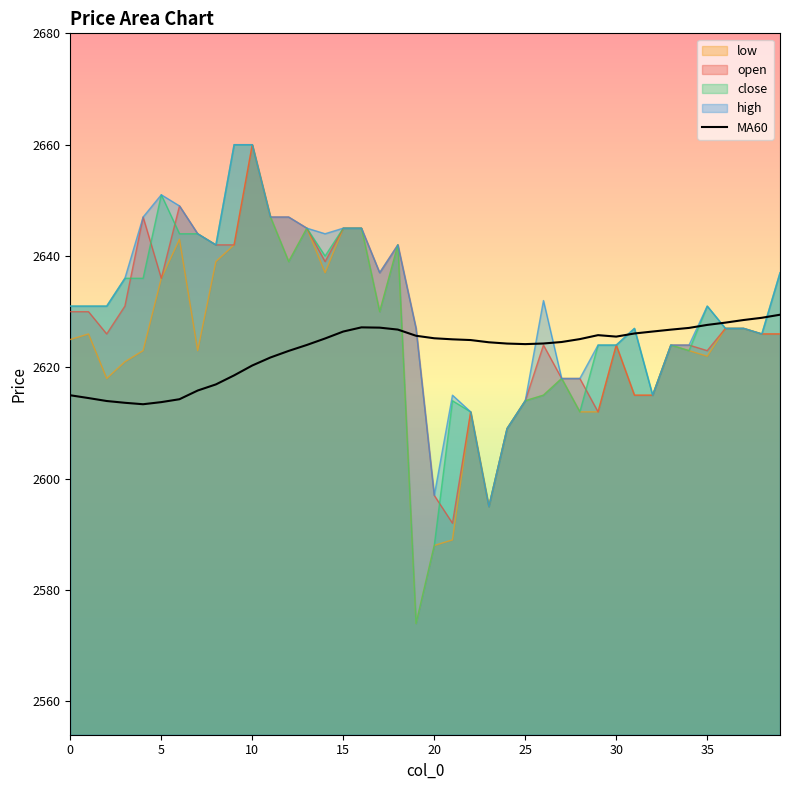

What is the smallest value displayed?

2574.0